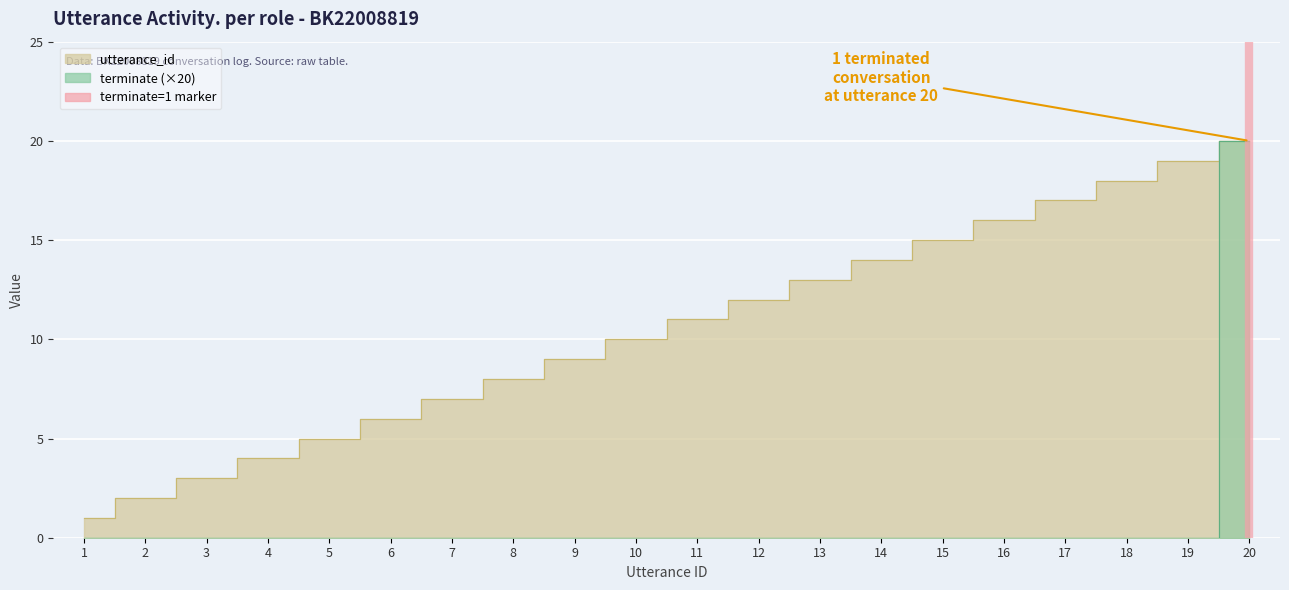

Does the chart display data point markers on the line(s)?

No